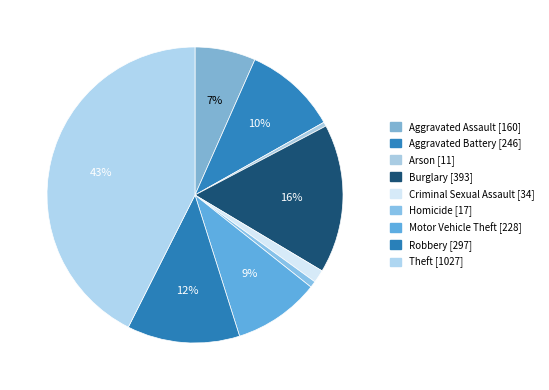

Count the number of slices in the pie.

9